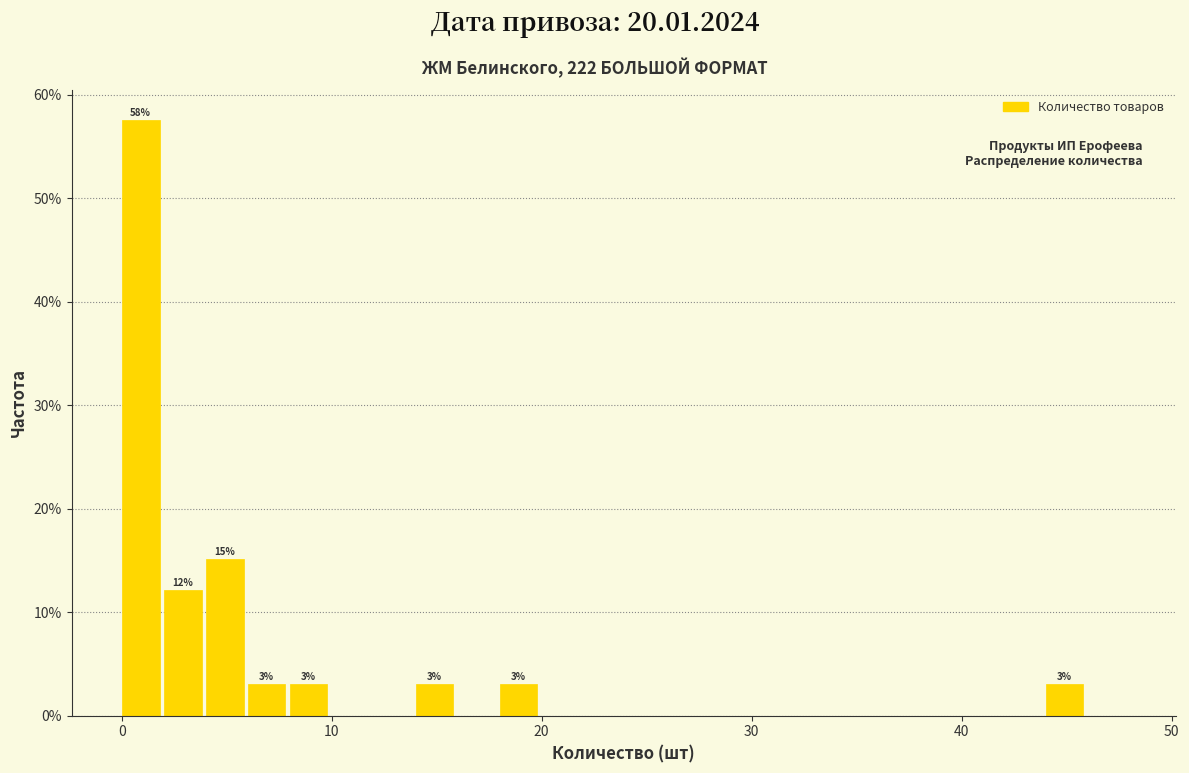

Read against the x-axis, roughly where is the centre of the tallest bar?

1